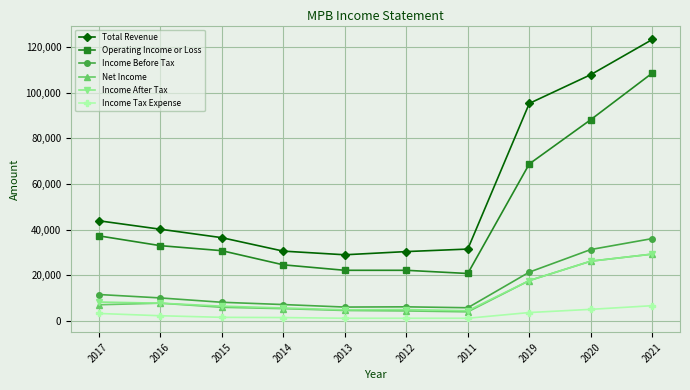

Is the value of Income After Tax at 2019 greater than the value of Net Income at 2017?

Yes